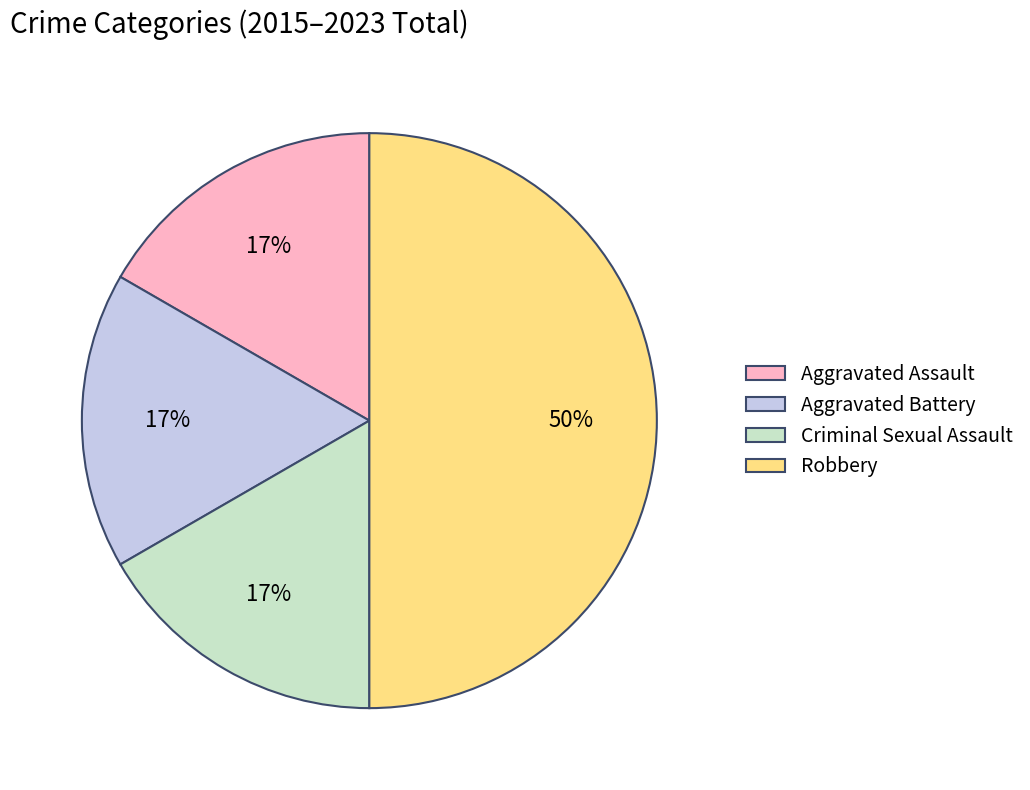

Is it true that Aggravated Assault is 17% of the pie?

True